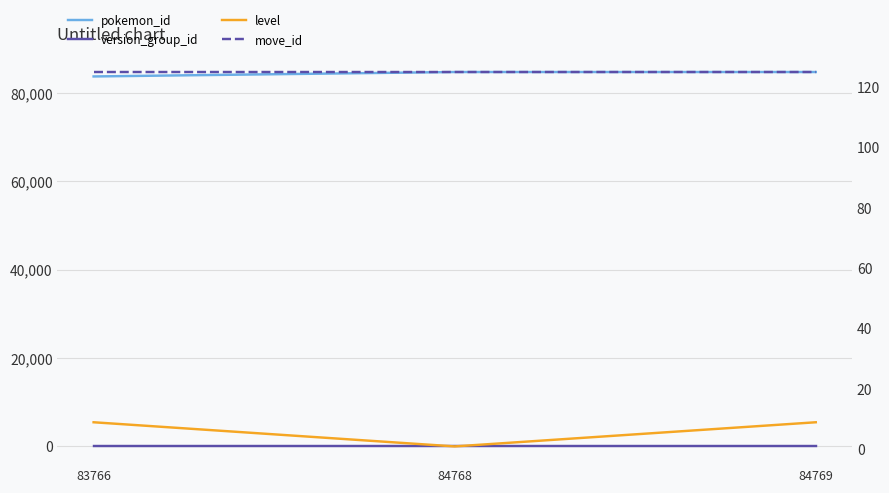

What is the difference between the pokemon_id values at 84768 and 83766?

1002